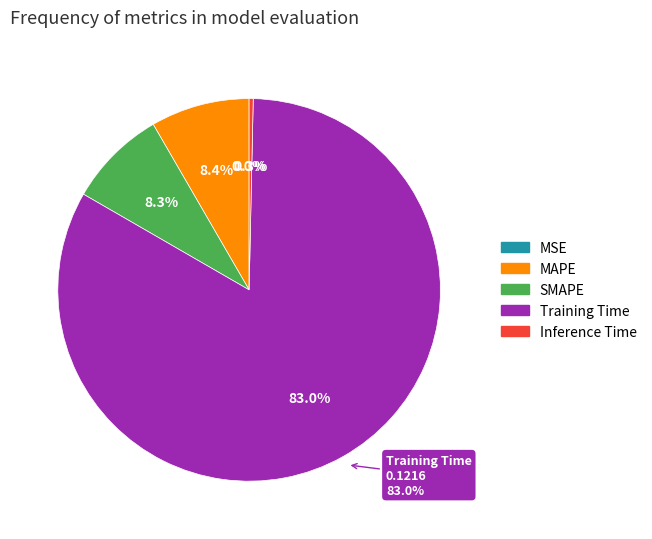

What percentage is the Training Time slice, to the nearest percent?

83%